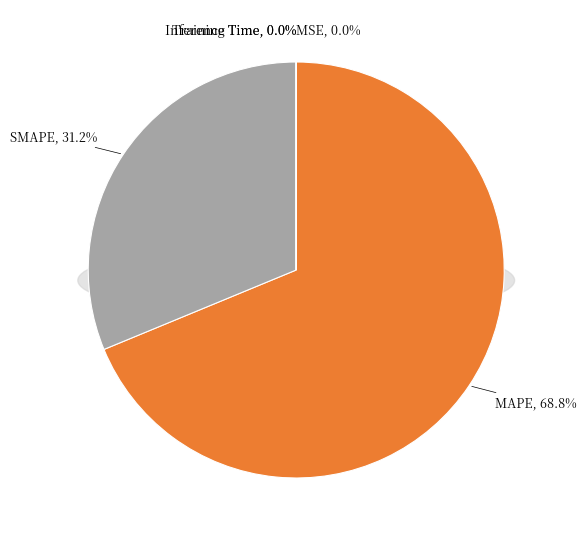

Is it true that Inference Time is 1% of the pie?

False